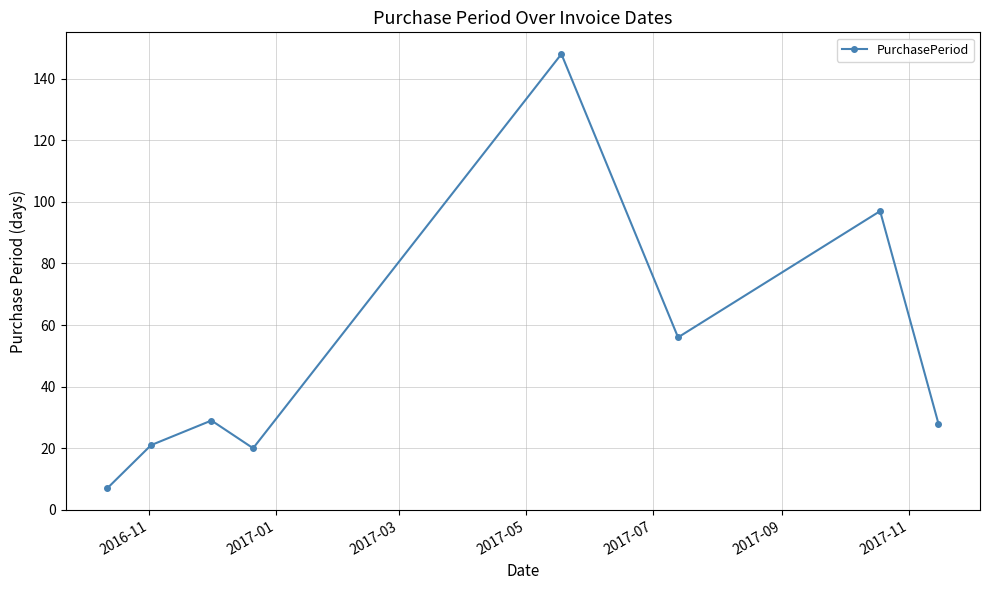

What is the value of the 3rd point from the left?

29